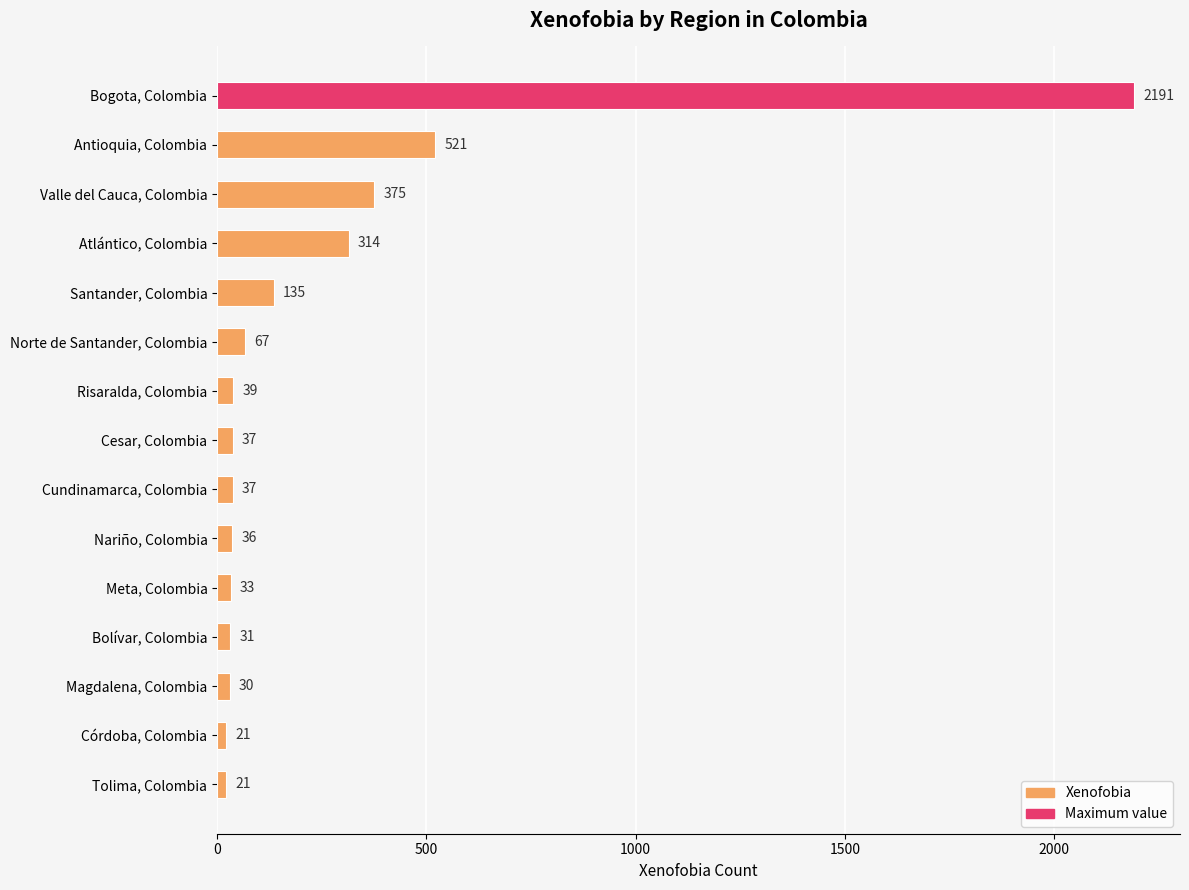

Between Nariño, Colombia and Santander, Colombia, which is larger?

Santander, Colombia